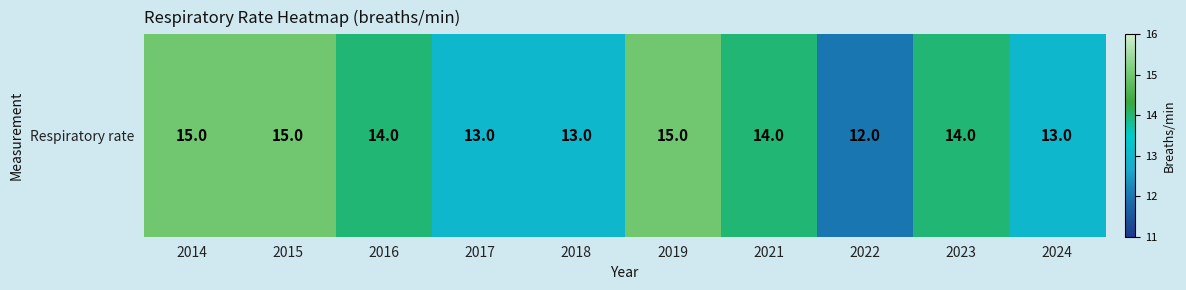

What is the maximum value shown in the chart?

15